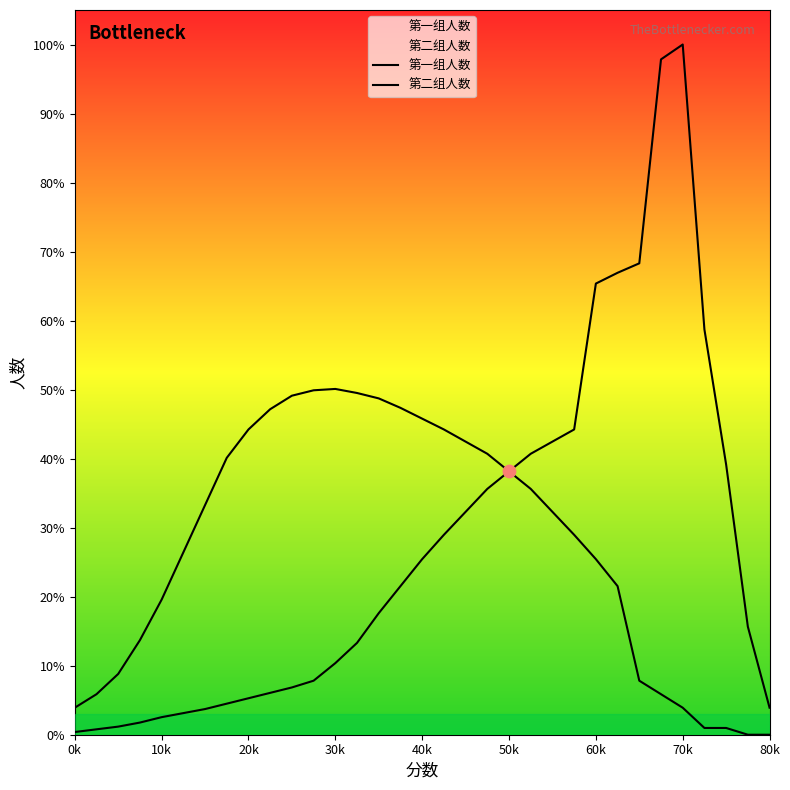

At how many categories does at least one series exceed 283?

6